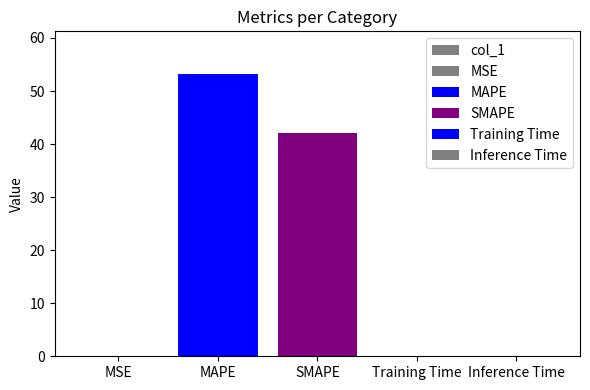

What is the label of the 1st bar from the right?

Inference Time